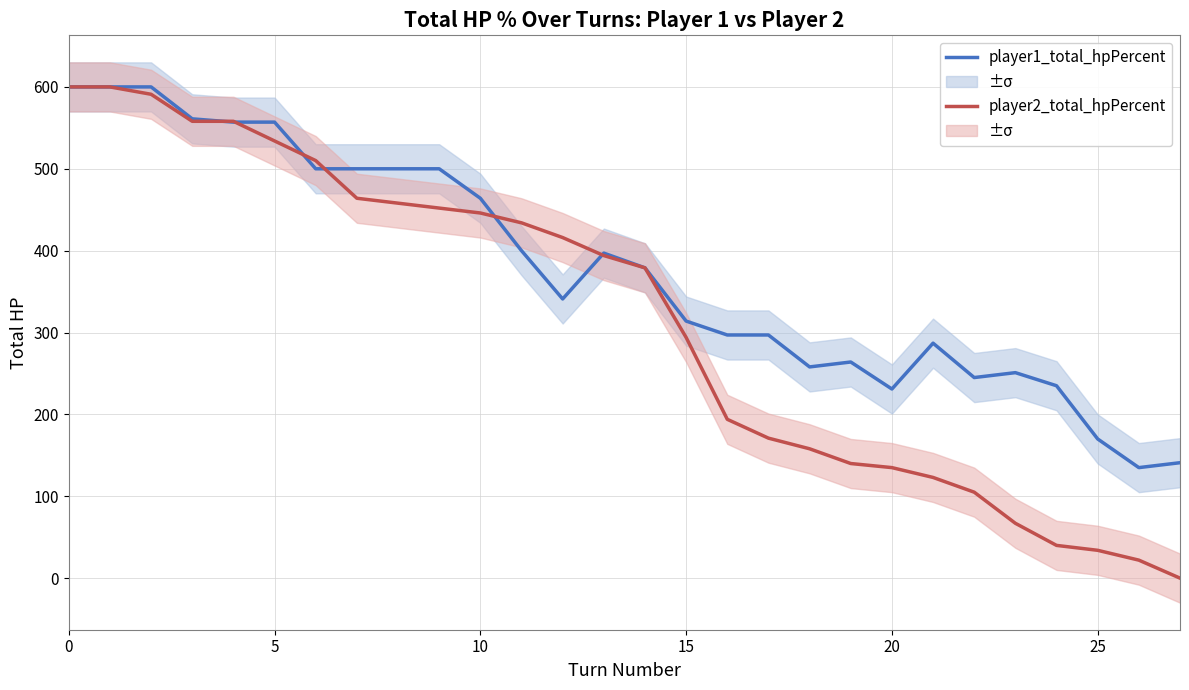

Is it true that player1_total_hpPercent equals 236 at 25?

False